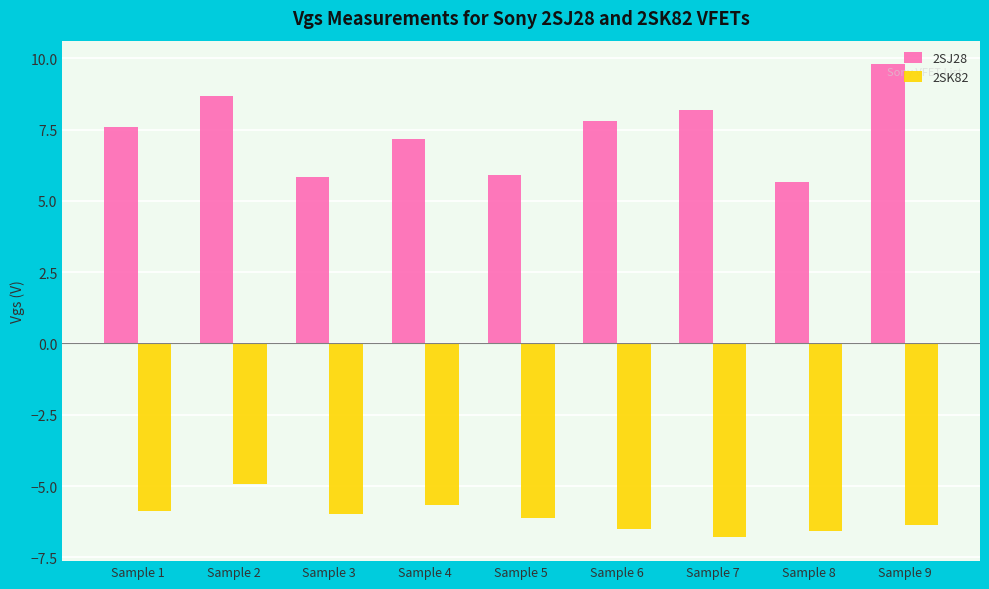

What is the difference between the maximum and minimum values in the 2SJ28 series?

4.1